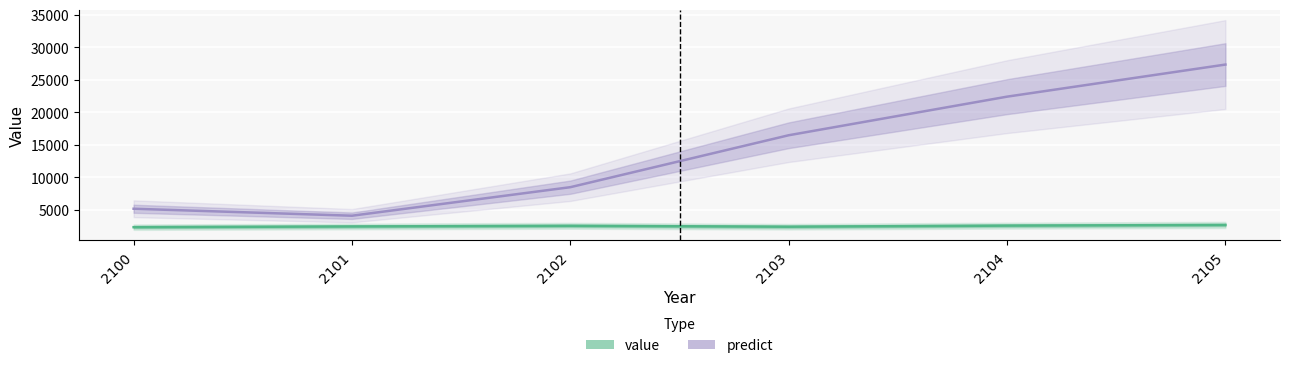

Which category has the lowest value across all series?

2100